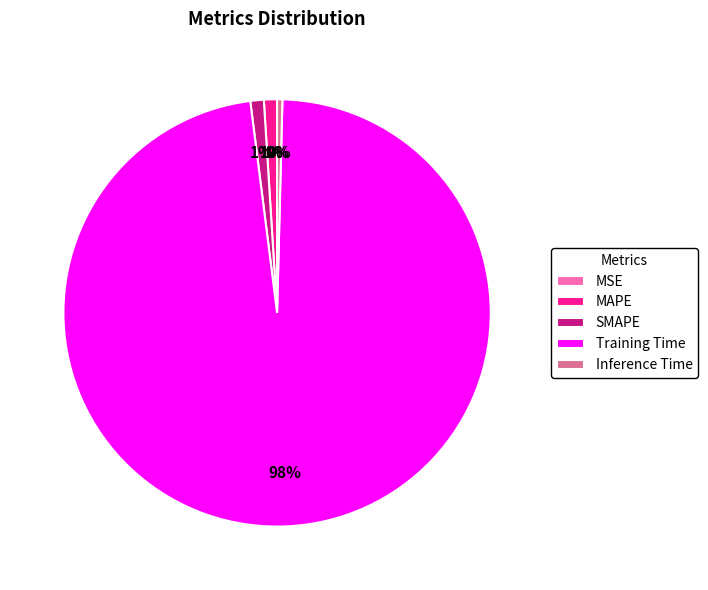

To the nearest percent, what is the difference between the largest and smallest slice percentages?

98%